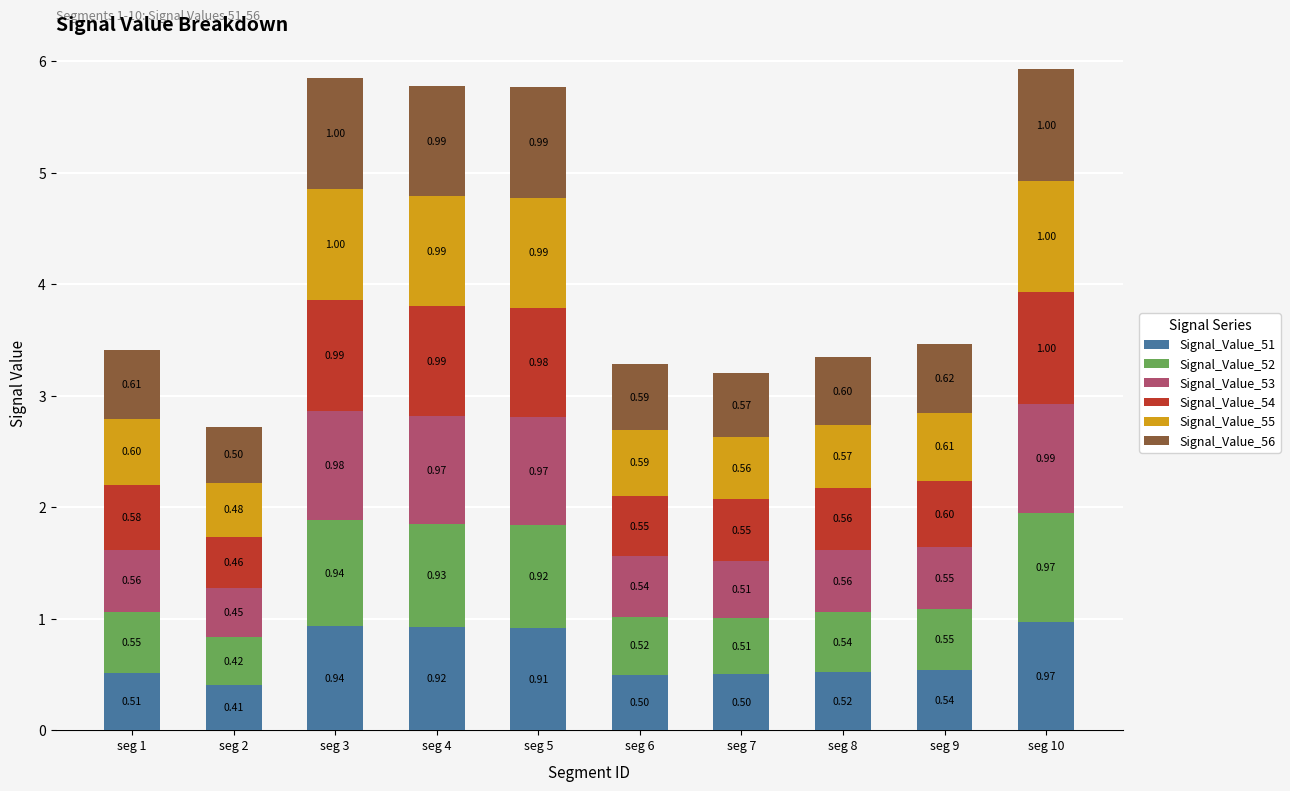

What is the total value across all series at seg 9?

3.5